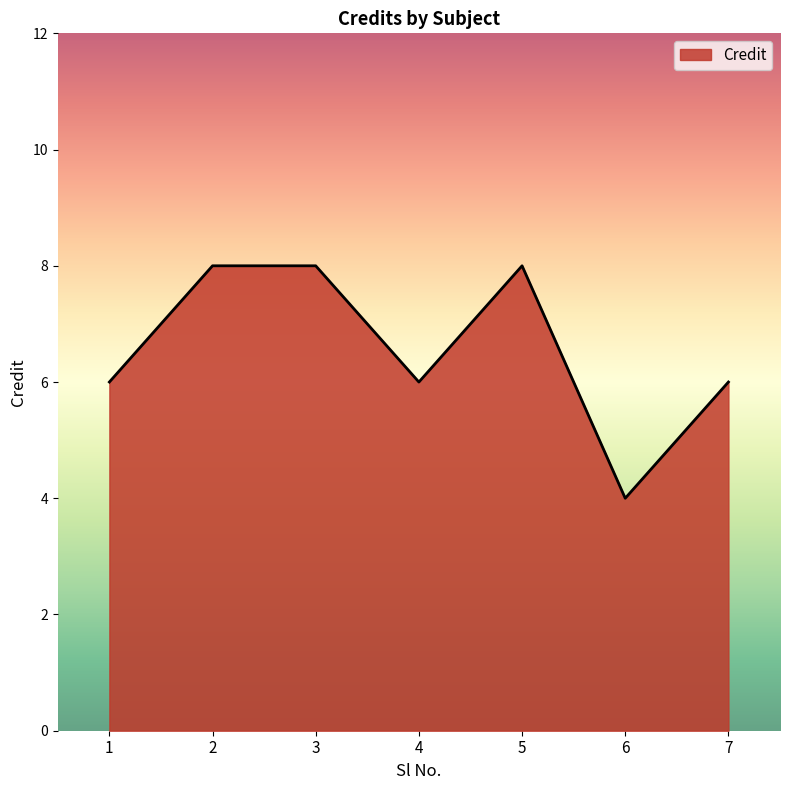

True or false: the data has more than 2 interior local peaks.

False